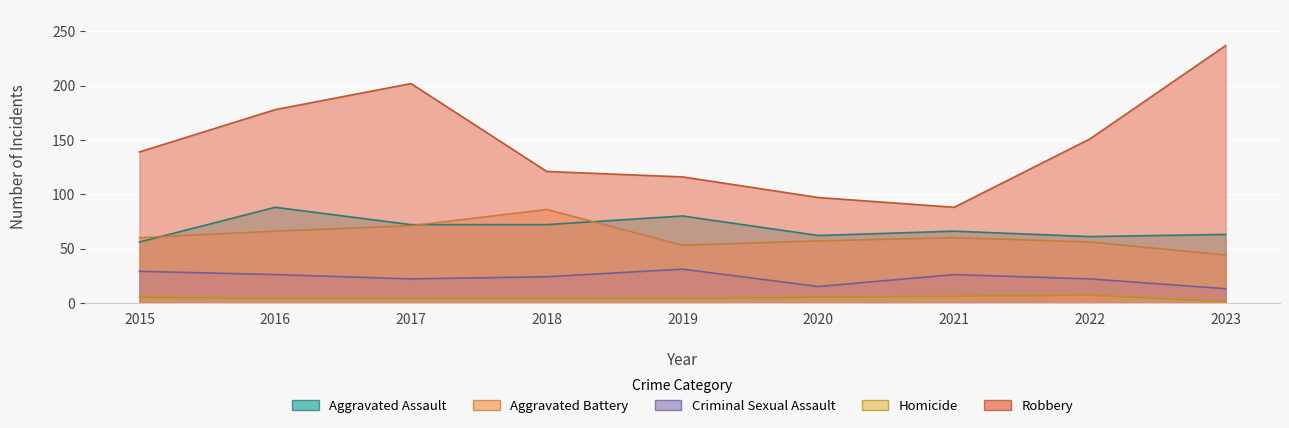

Does the chart display data point markers on the line(s)?

No